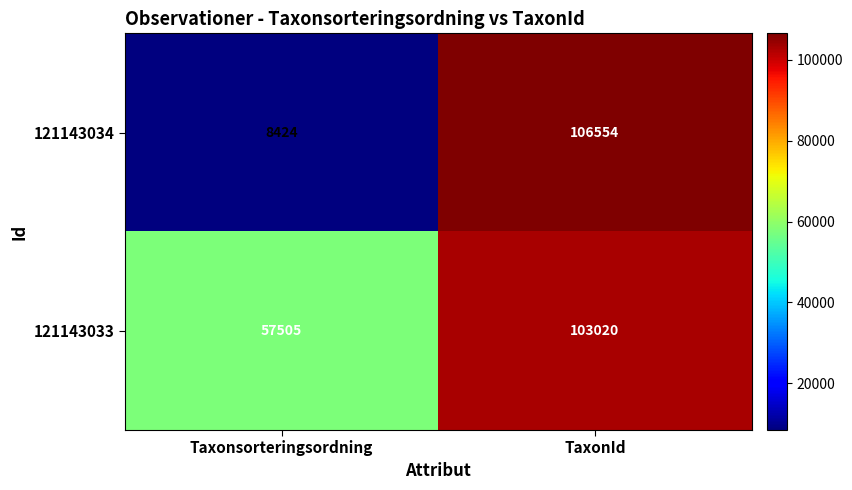

What is the minimum value shown in the chart?

8424